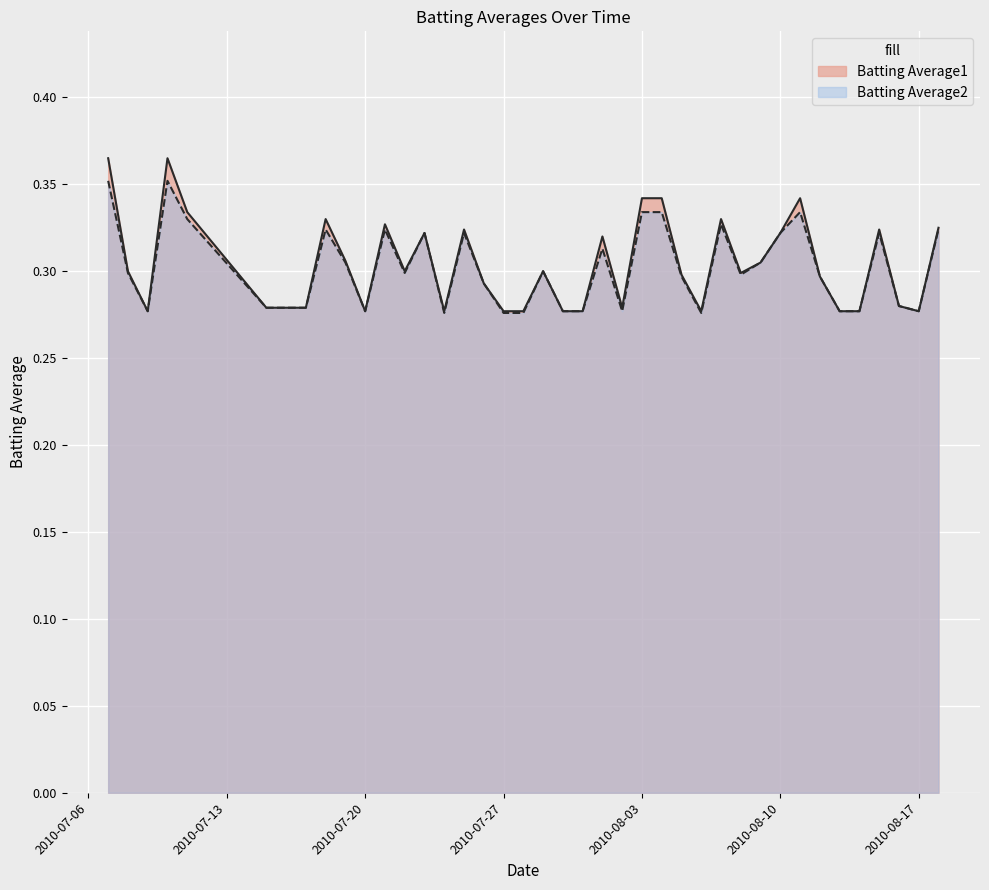

List the series in order of their peak value, highest first.

Batting Average1, Batting Average2